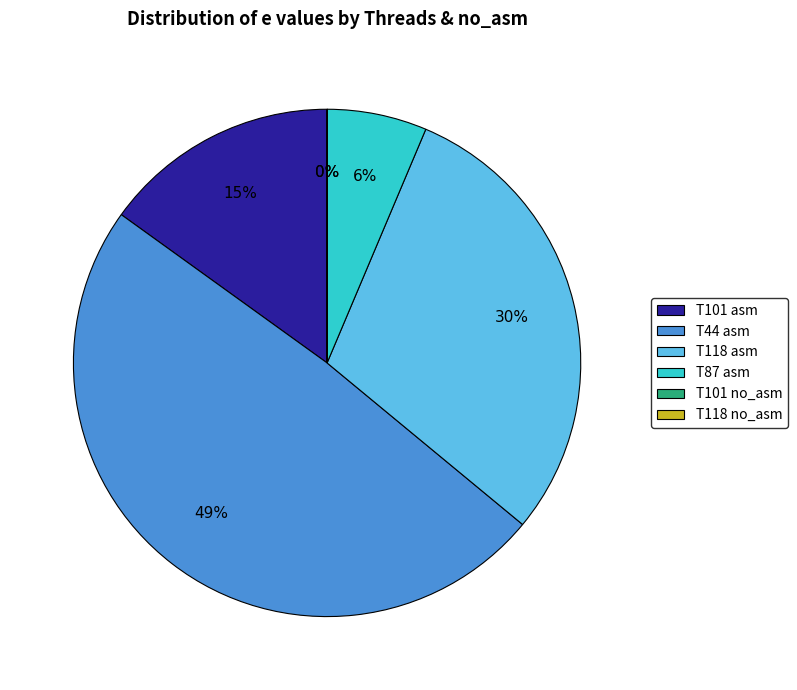

Is it true that T101 asm is 15% of the pie?

True